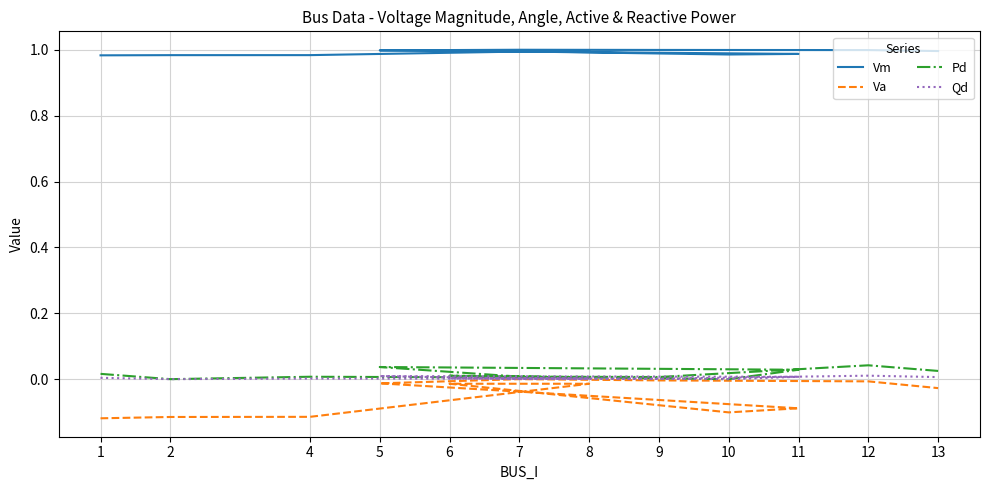

Is the value of Vm at 10 greater than the value of Va at 13?

Yes